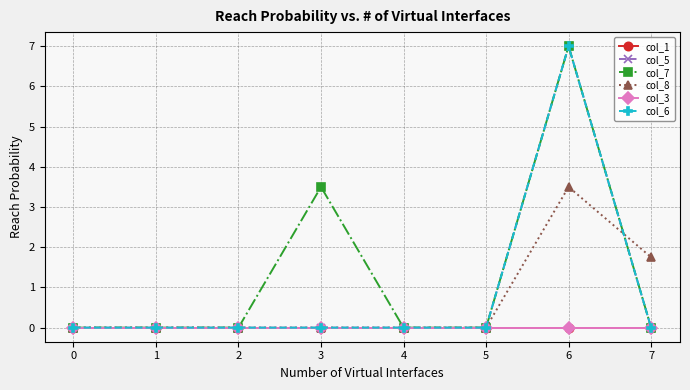

Is this an area chart (filled region under the line)?

No